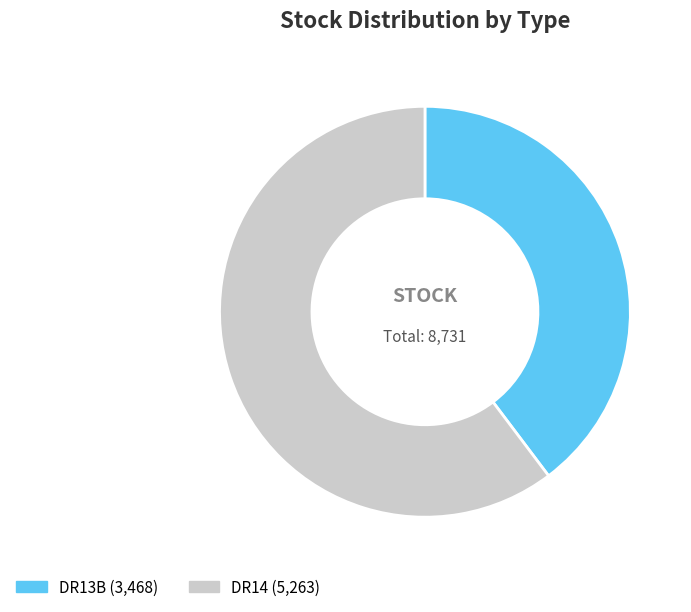

How many slices are in this pie chart?

2